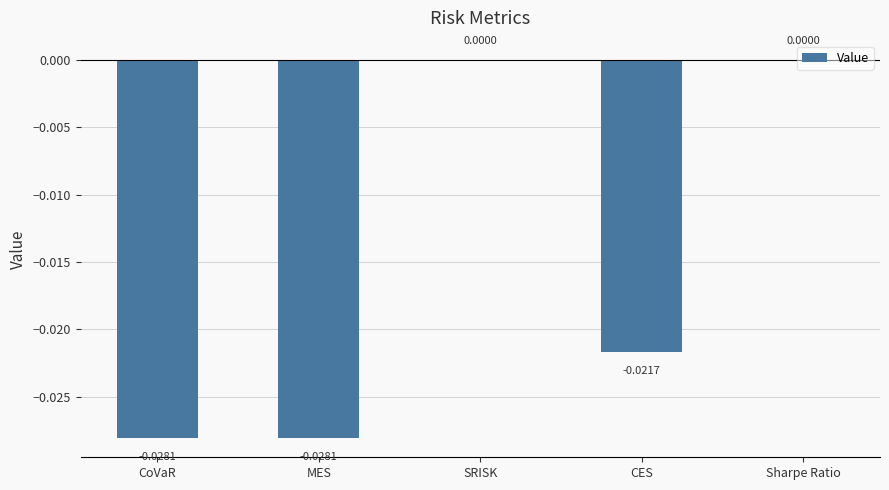

Where does the data first go above 0?

SRISK